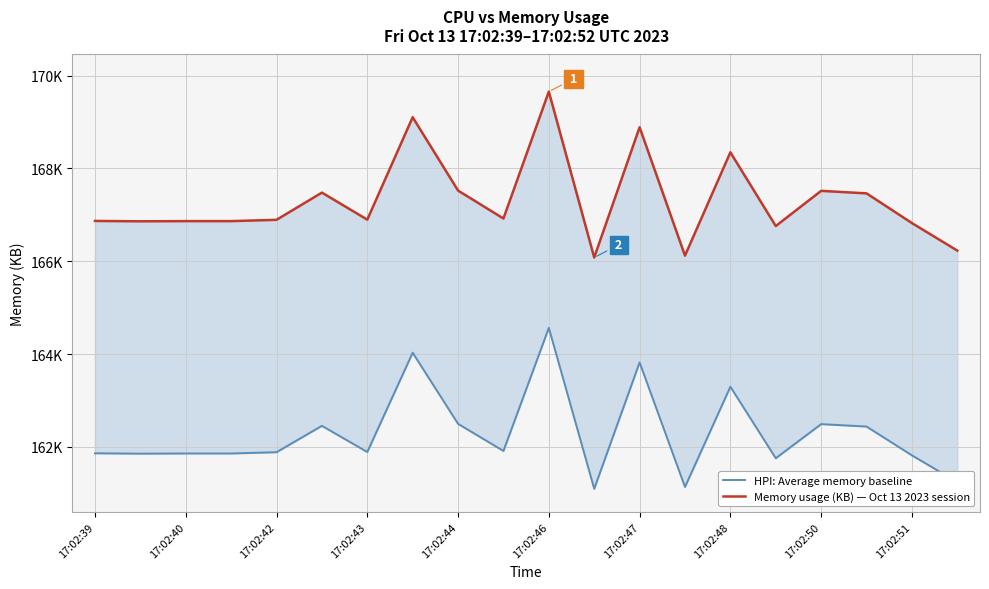

What are all the series names shown in the legend?

HPI: Average memory baseline, Memory usage (KB) — Oct 13 2023 session